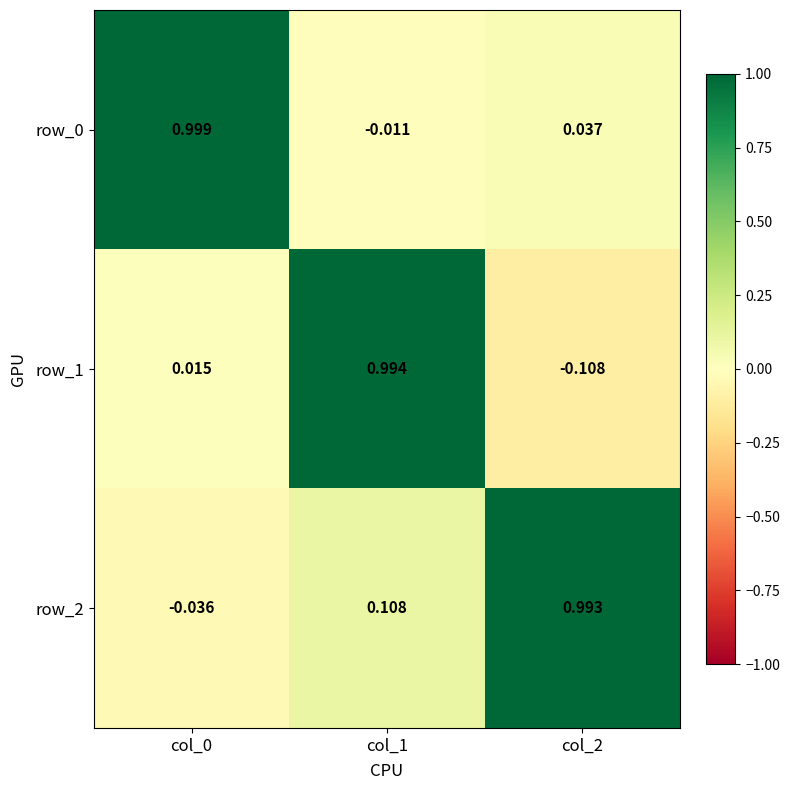

Between col_0 and col_2, which series saw the biggest shift?

row_2